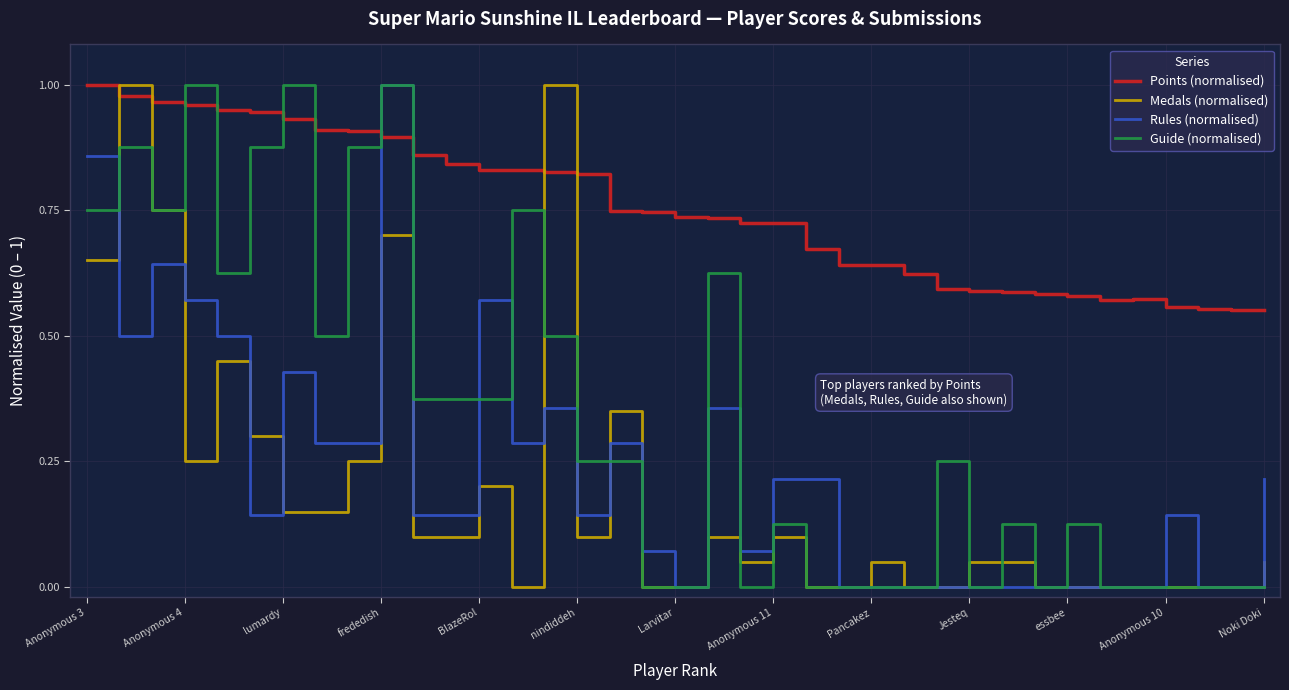

Which series has the largest total across all categories?

Points (normalised)